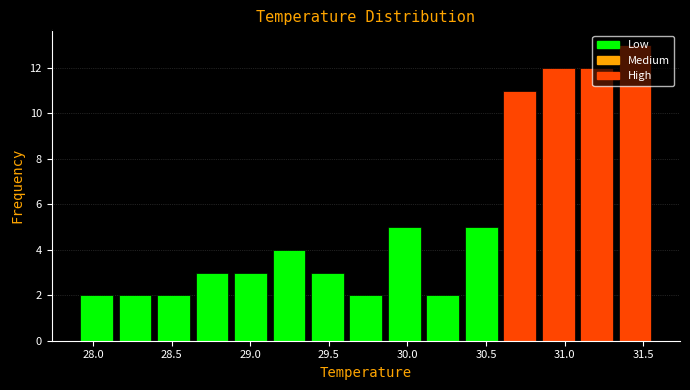

Which range on the x-axis has the tallest bar?

31.35 to 31.55